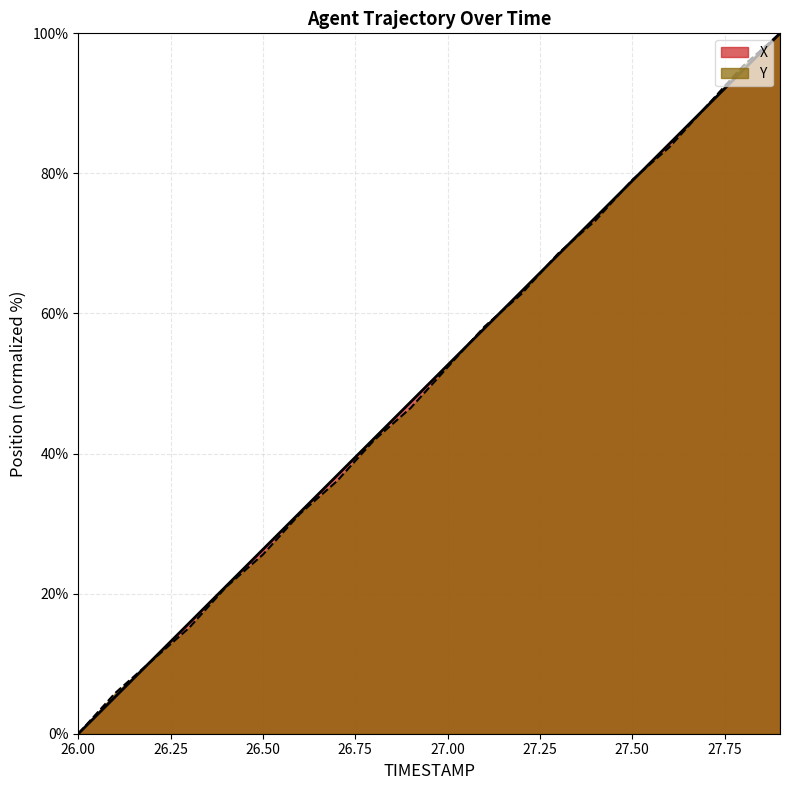

After their last crossing, which series has the higher values: X or Y?

Y